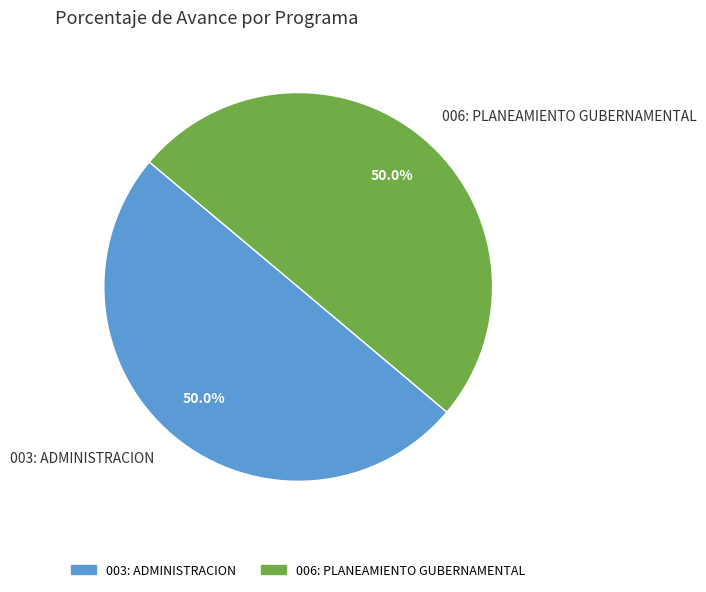

What is the ratio of the value at 003: ADMINISTRACION to the value at 006: PLANEAMIENTO GUBERNAMENTAL?

1.0